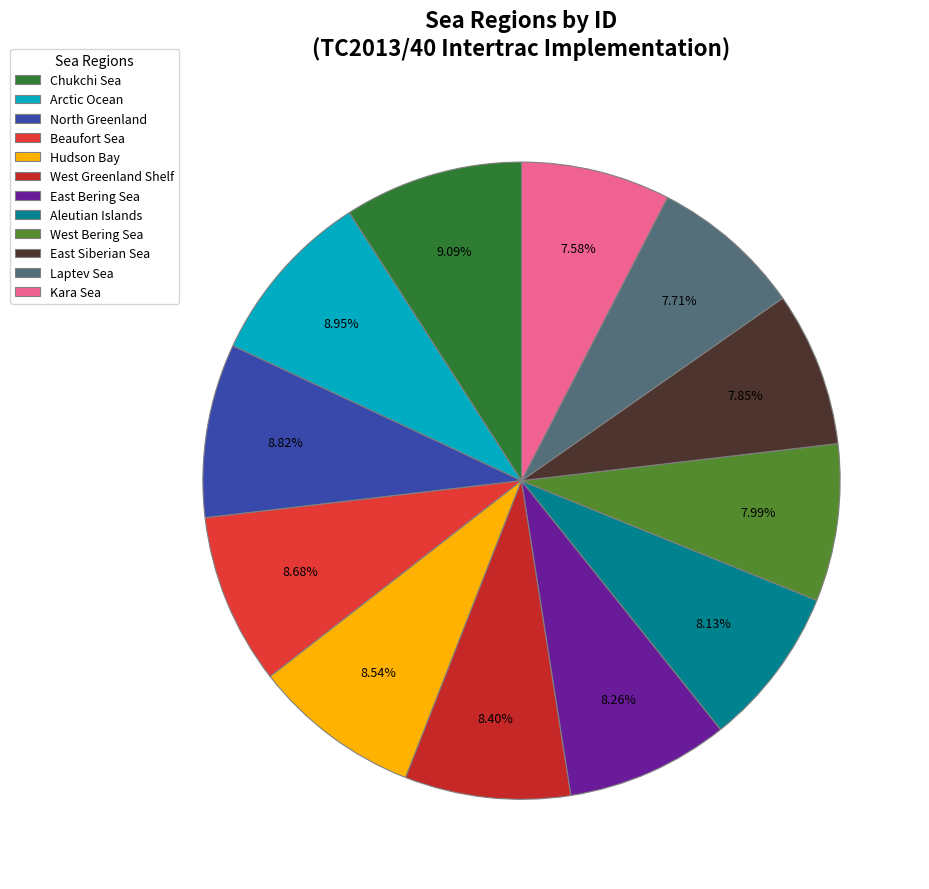

To the nearest percent, what is the difference between the largest and smallest slice percentages?

2%